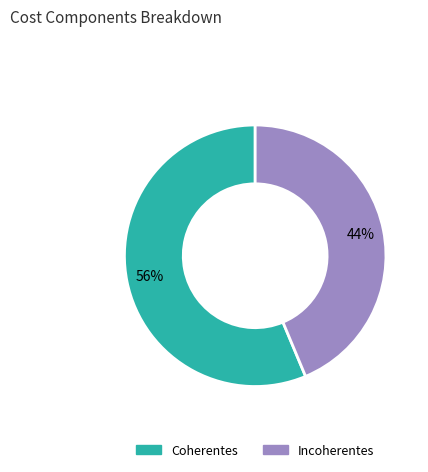

To the nearest percent, what is the average slice percentage?

50%